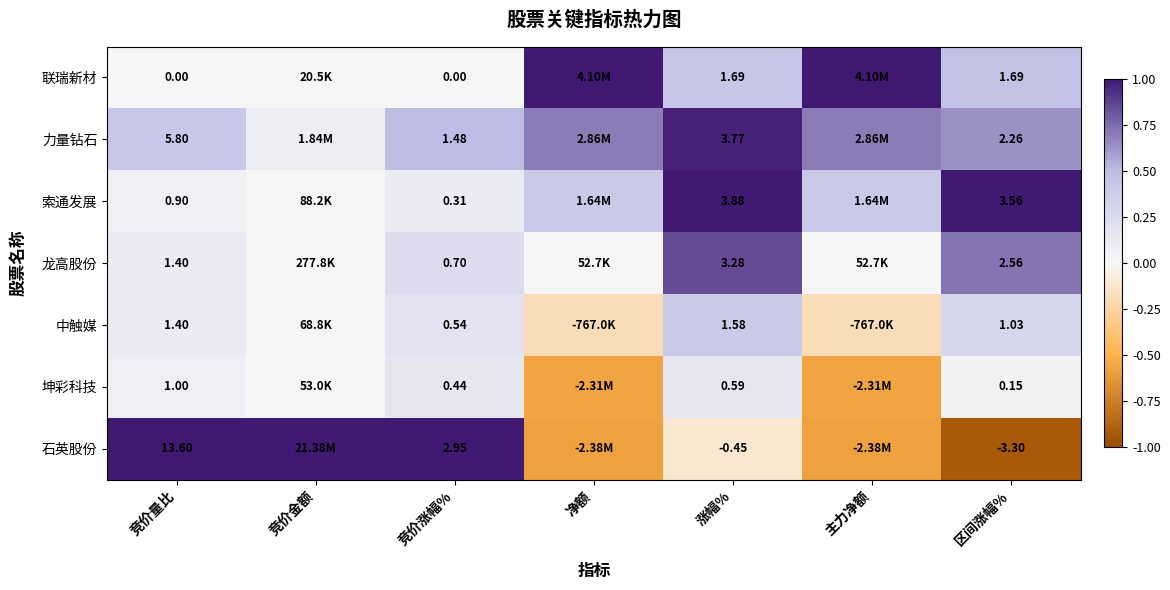

Rank the series at 竞价涨幅% from highest to lowest value.

石英股份, 力量钻石, 龙高股份, 中触媒, 坤彩科技, 索通发展, 联瑞新材